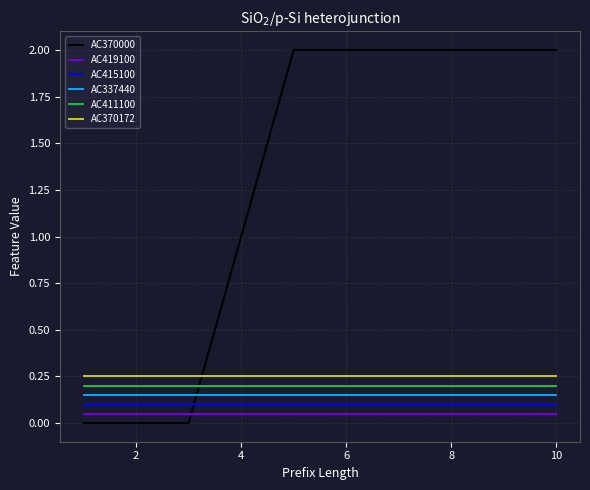

True or false: AC411100 and AC370172 intersect in this chart.

False